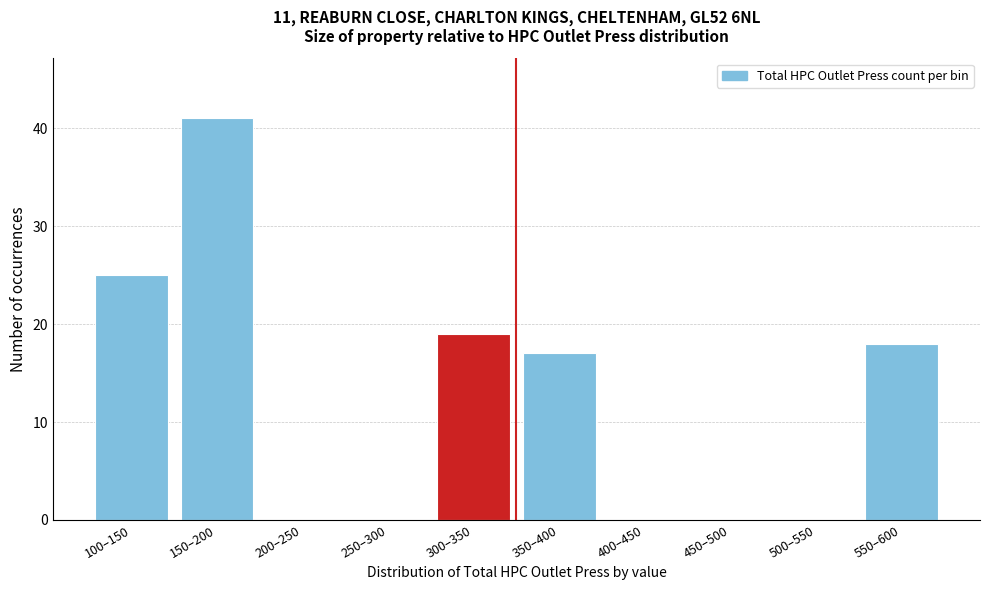

Reading right to left, extract all data points from this chart.

550–600=18	500–550=0	450–500=0	400–450=0	350–400=17	300–350=19	250–300=0	200–250=0	150–200=41	100–150=25